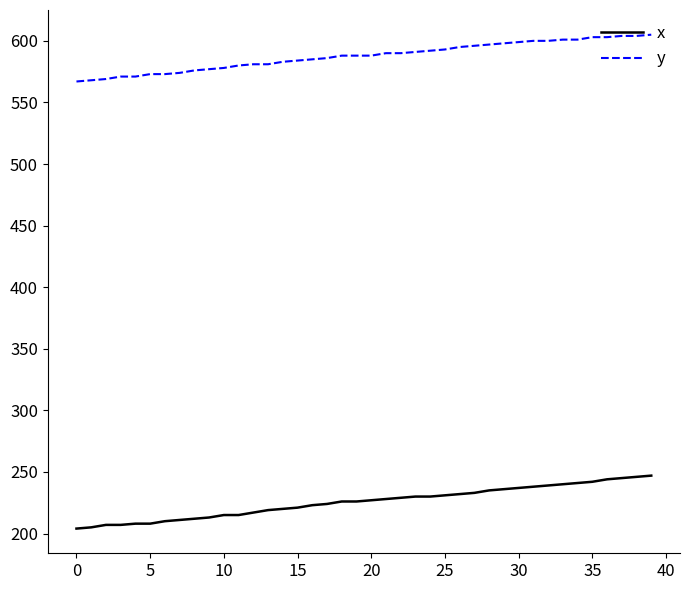

What is the average value of the y series?

588